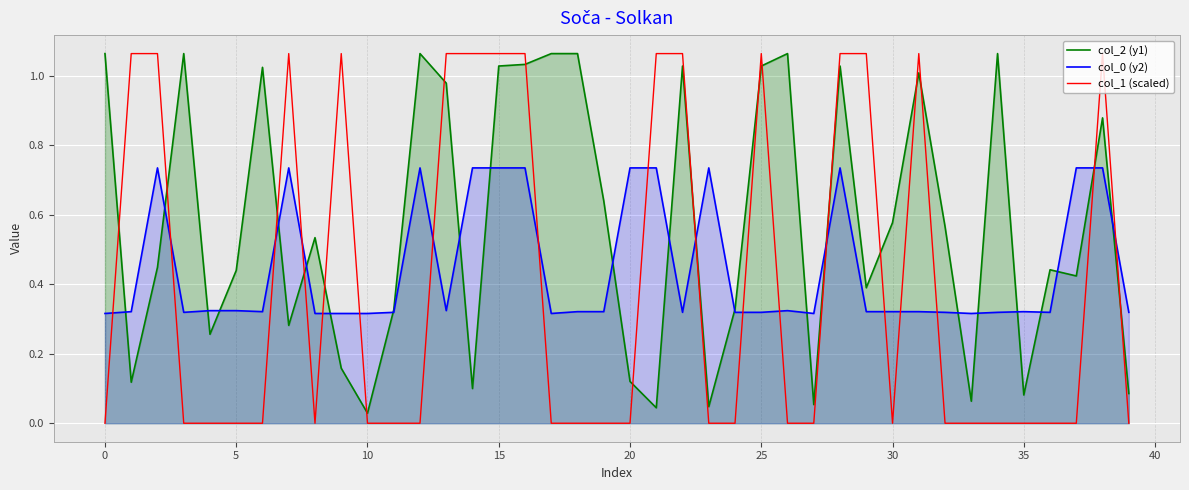

What is the label of the 19th point from the left?

18